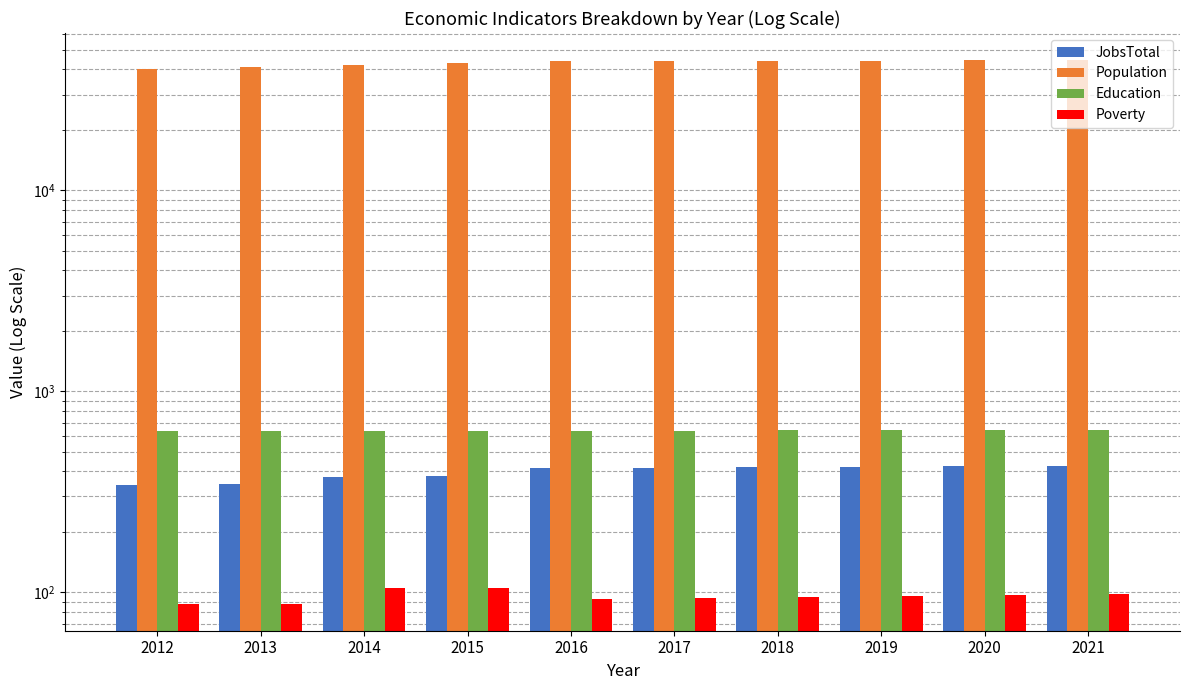

Which category has the highest value across all series?

2021